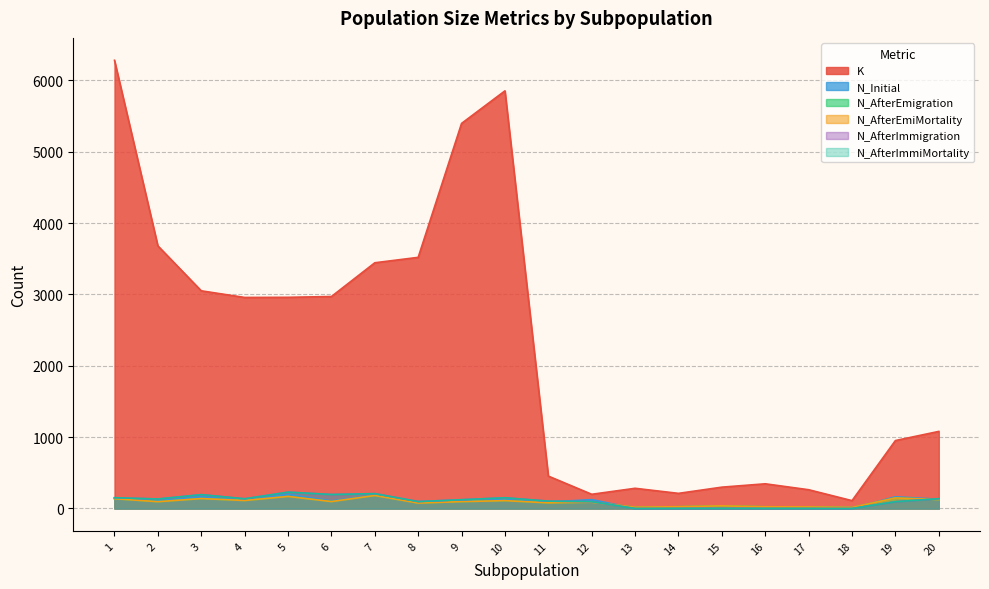

Count the number of categories in the chart.

20